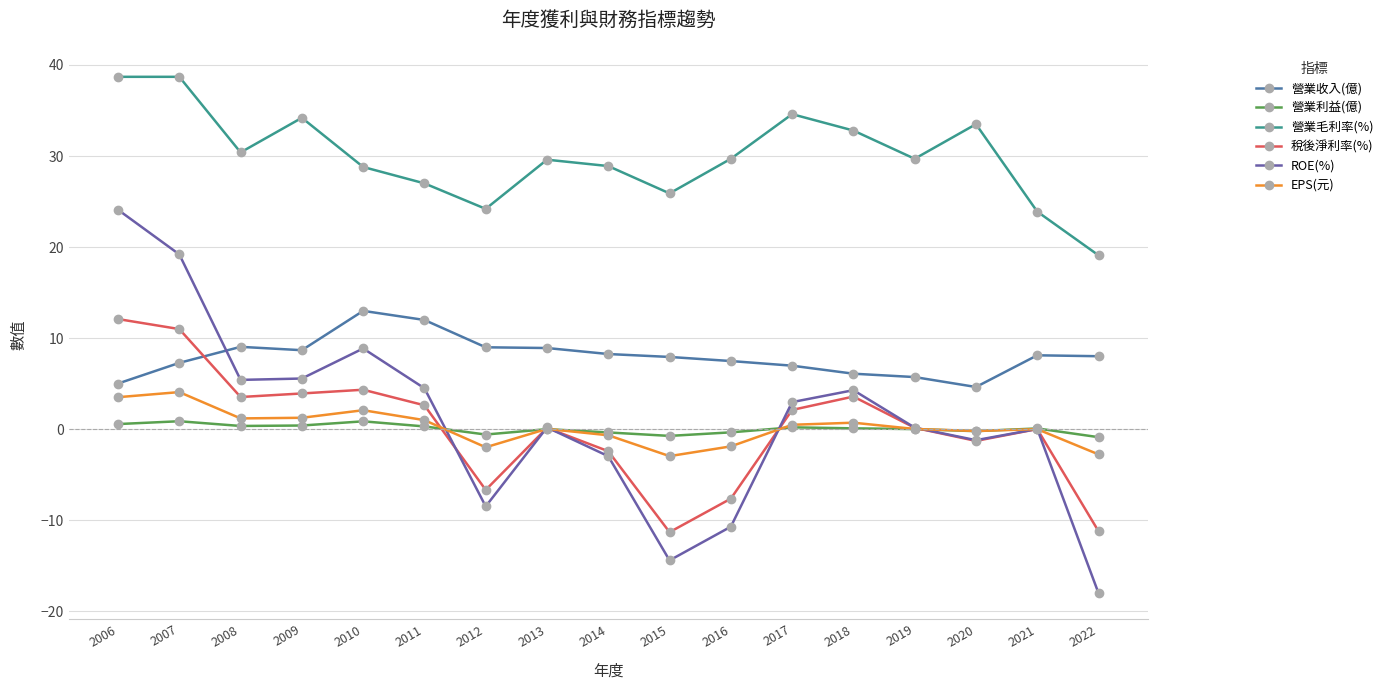

How many times do 稅後淨利率(%) and EPS(元) cross each other?

7